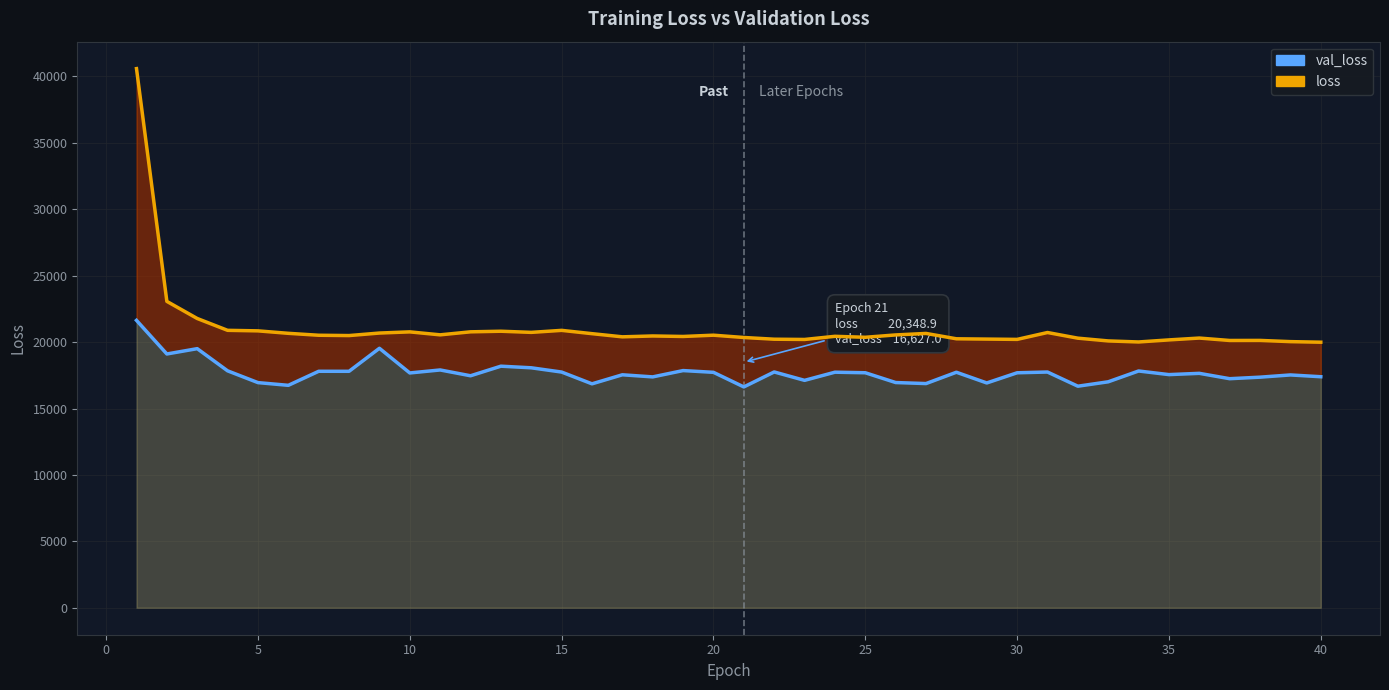

How many lines are shown in the chart?

2